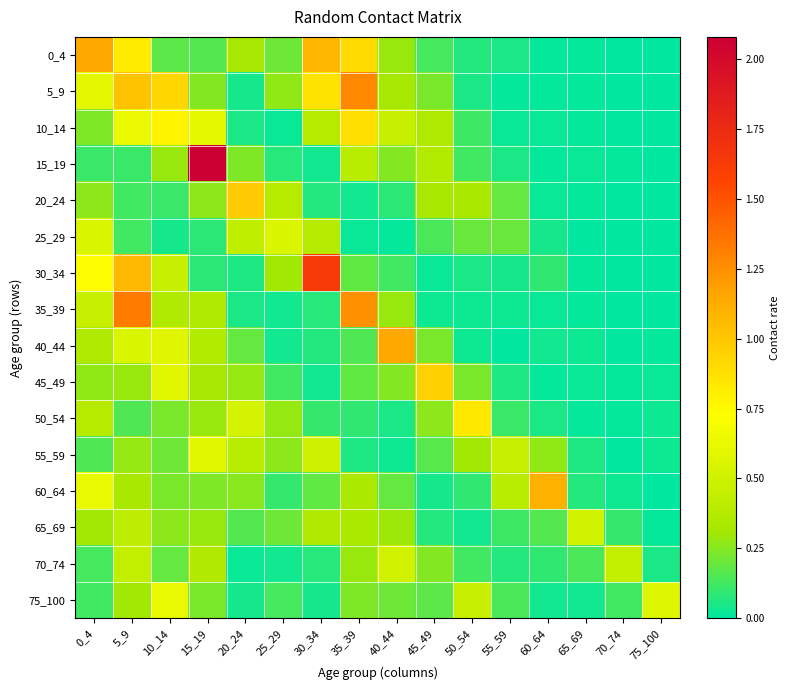

At how many categories does at least one series exceed 1?

7